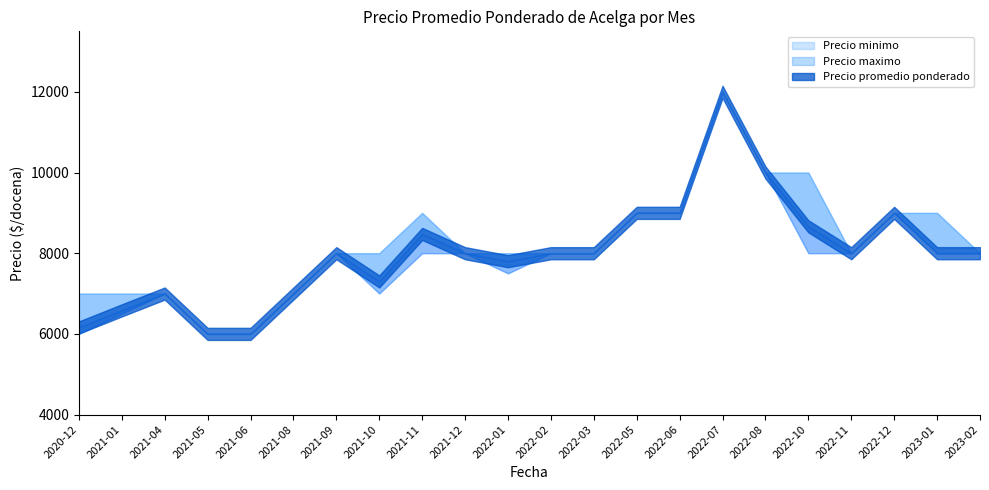

How many data points in Precio maximo are less than 8000?

6